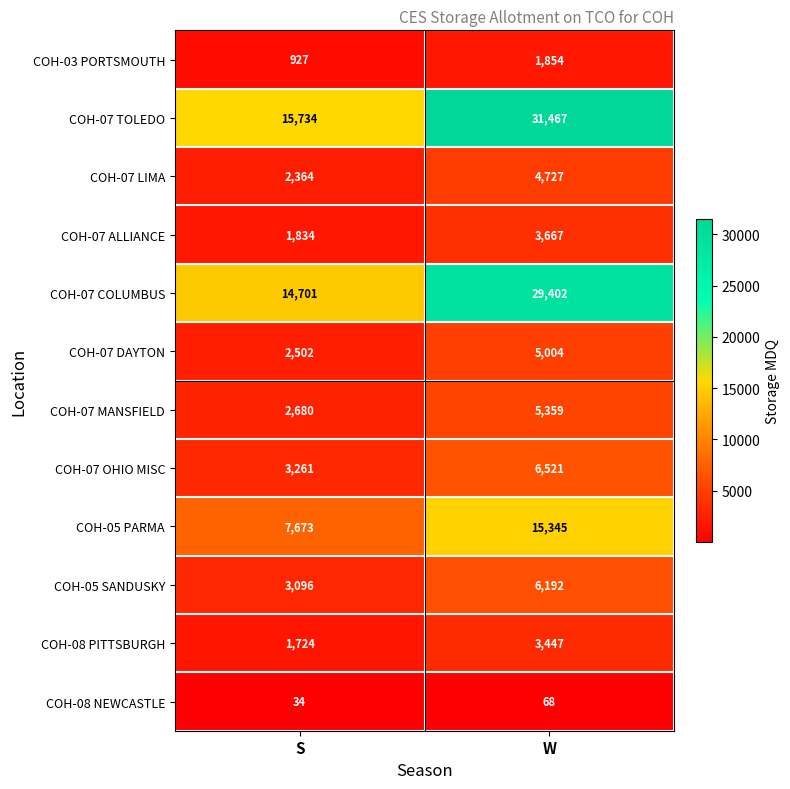

What is the difference between the highest and lowest values at W?

31399